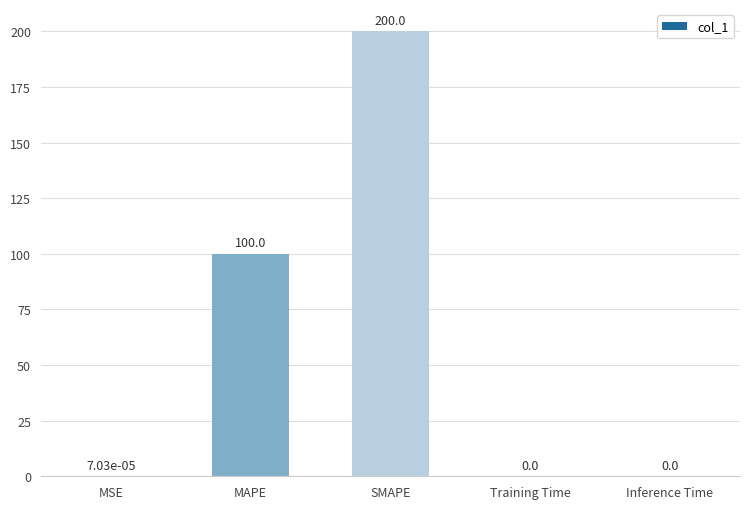

What is the sum of the values at MAPE and Training Time?

100.0